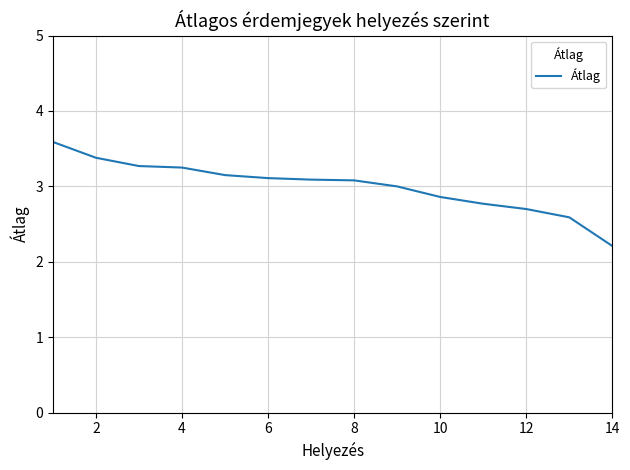

What is the difference between the maximum and minimum values?

1.4